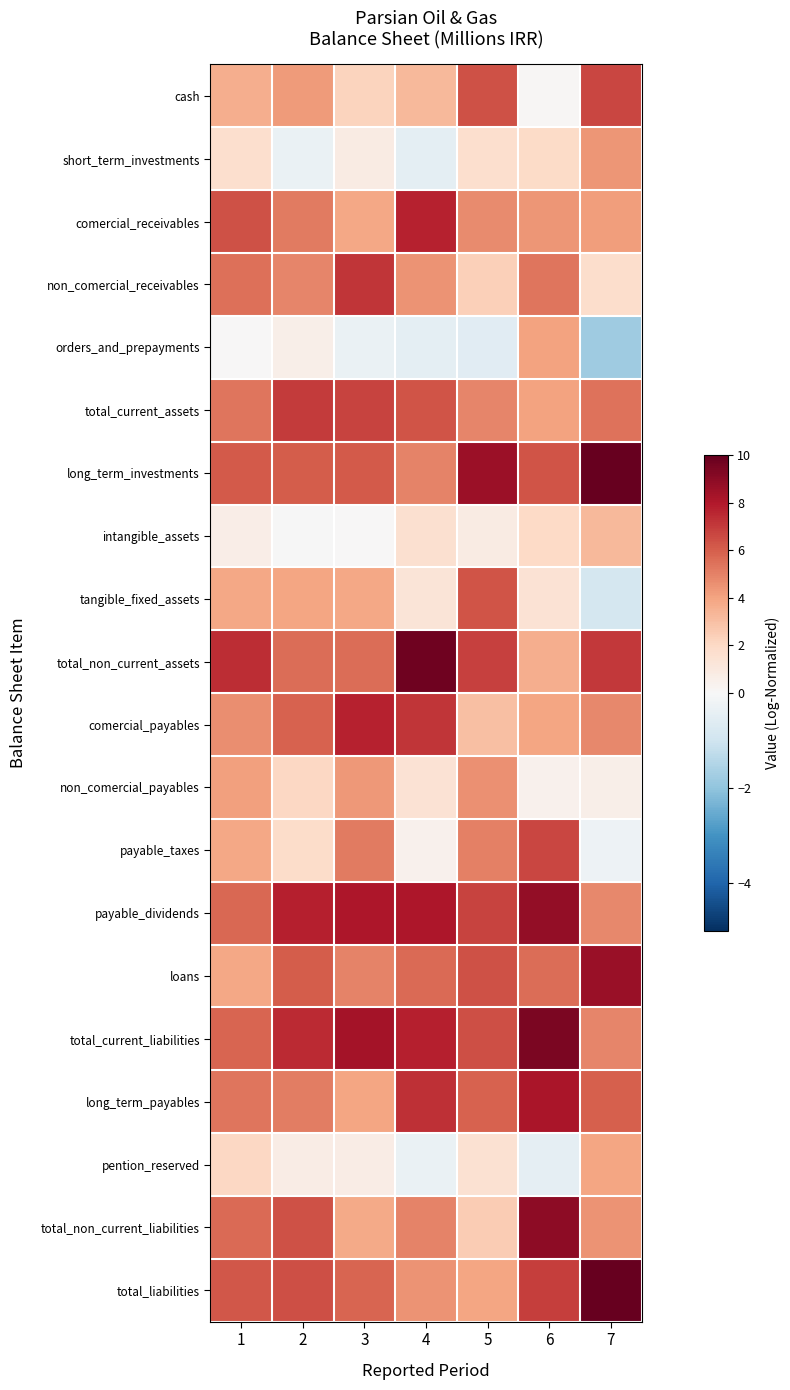

Which label corresponds to the largest value in the chart?

7